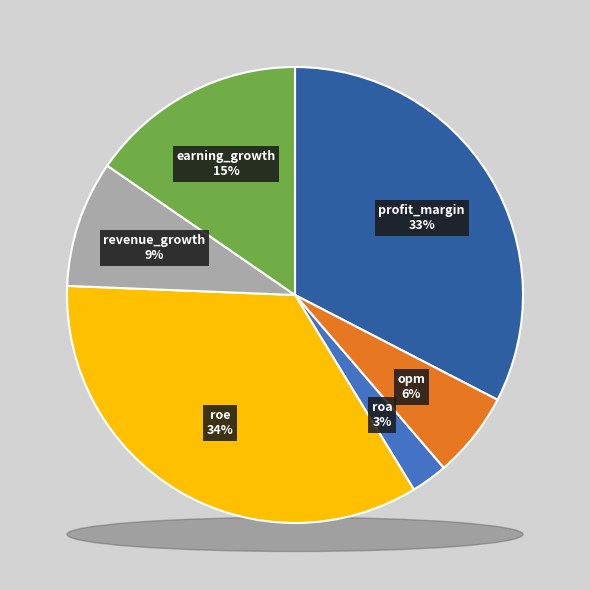

To the nearest percent, what portion does revenue_growth represent?

9%